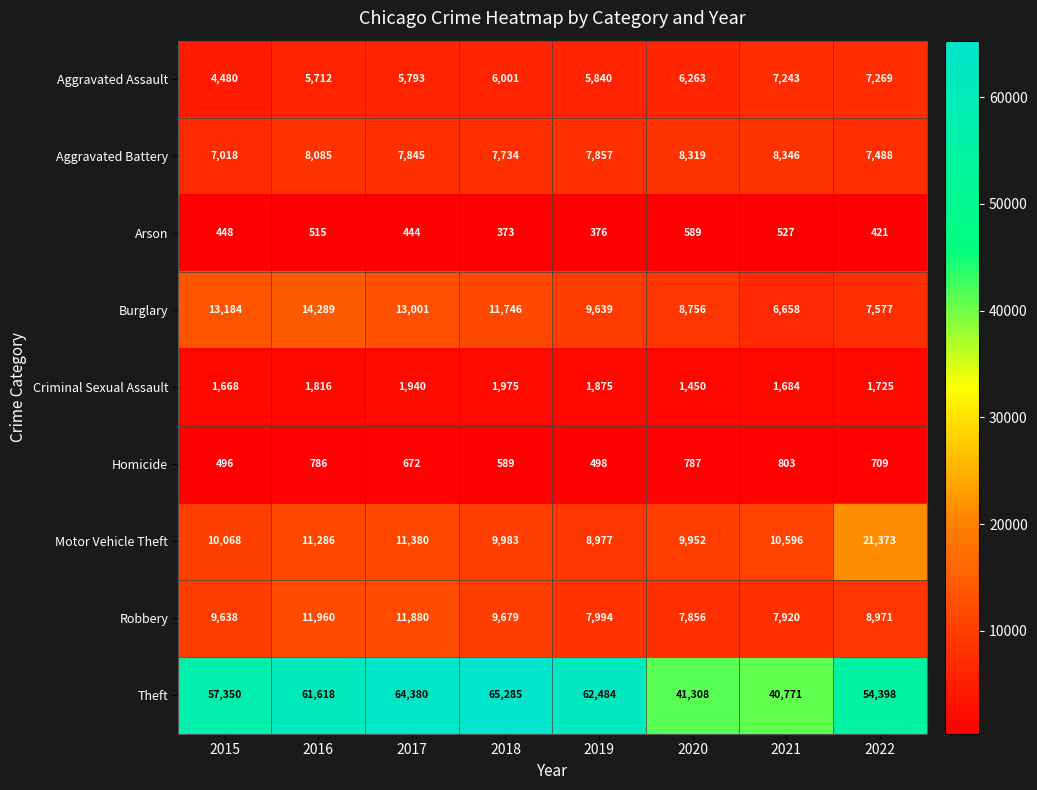

Which series has the largest total across all categories?

Theft